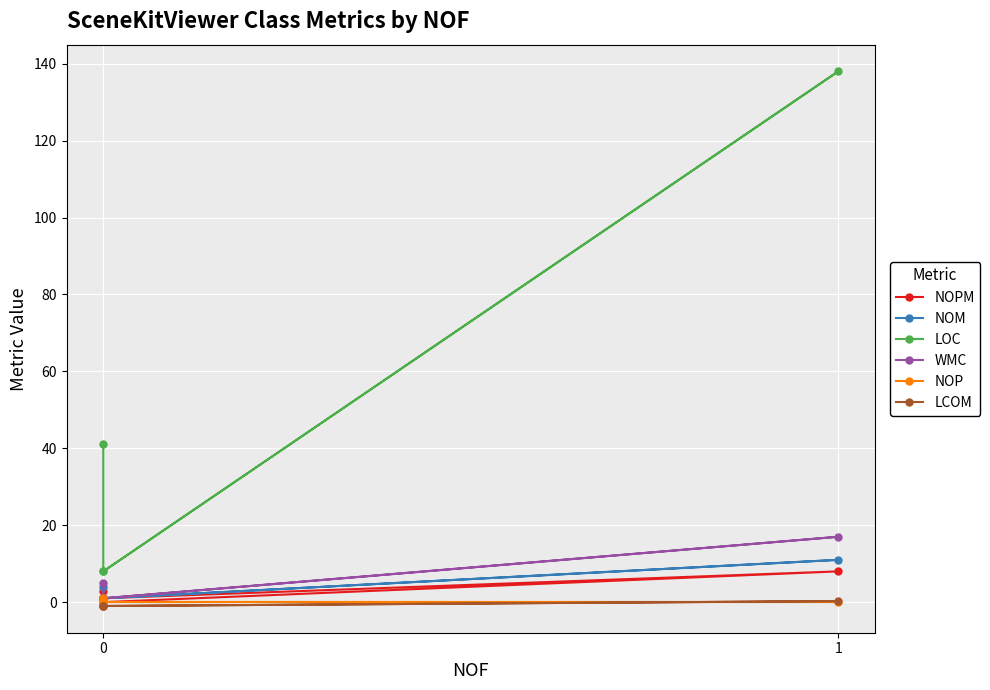

True or false: LCOM and NOPM cross at least once.

False